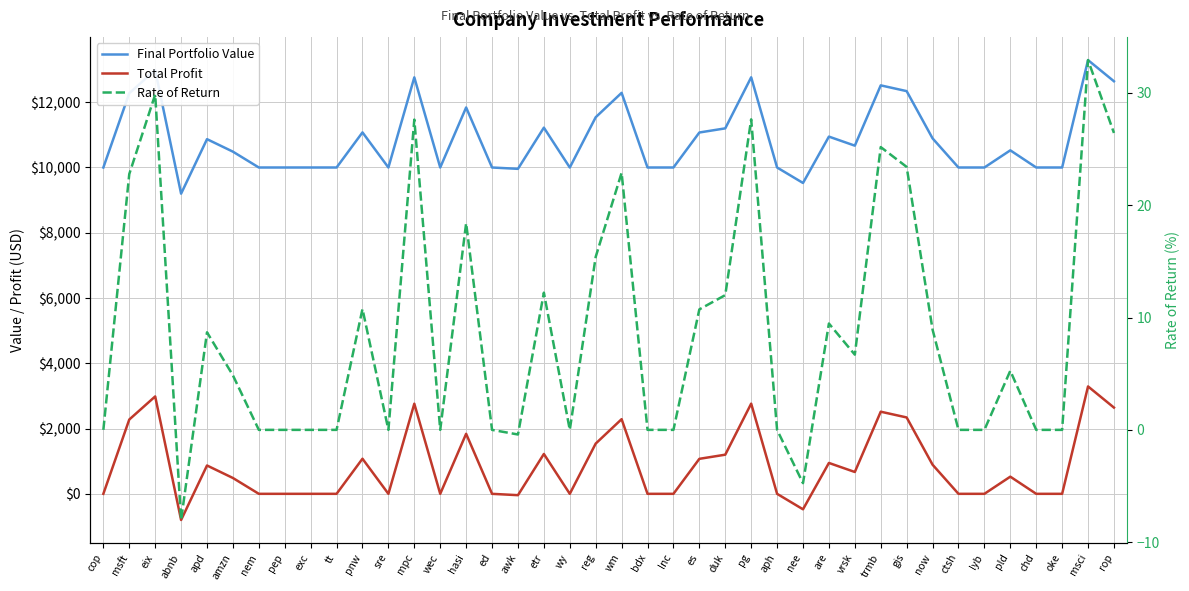

Between ctsh and chd, which series saw the biggest shift?

Final Portfolio Value